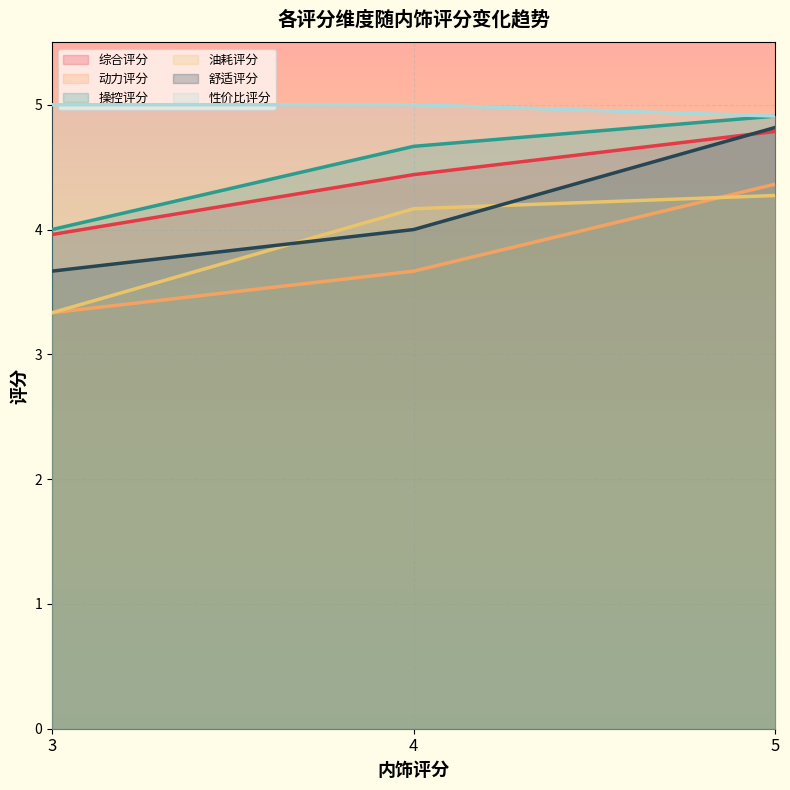

Is the value of 综合评分 at 3 greater than the value of 操控评分 at 3?

No